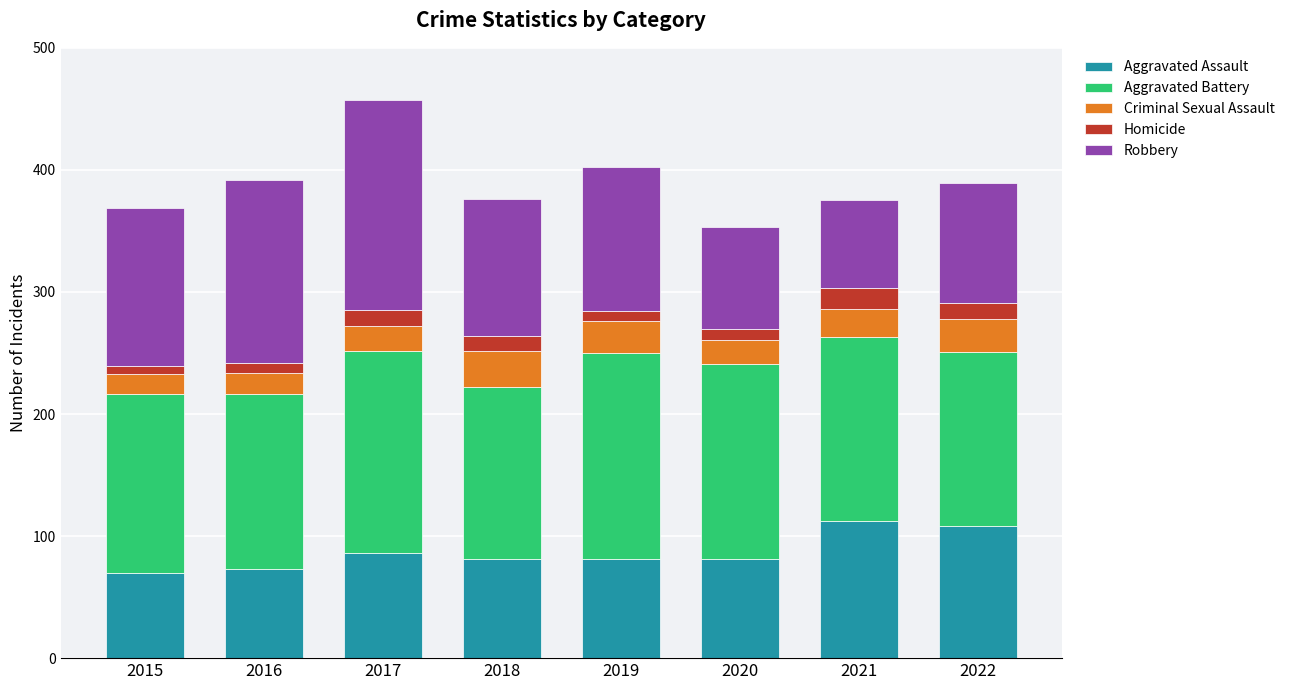

Where is Aggravated Assault nearest to the value 91?

2017